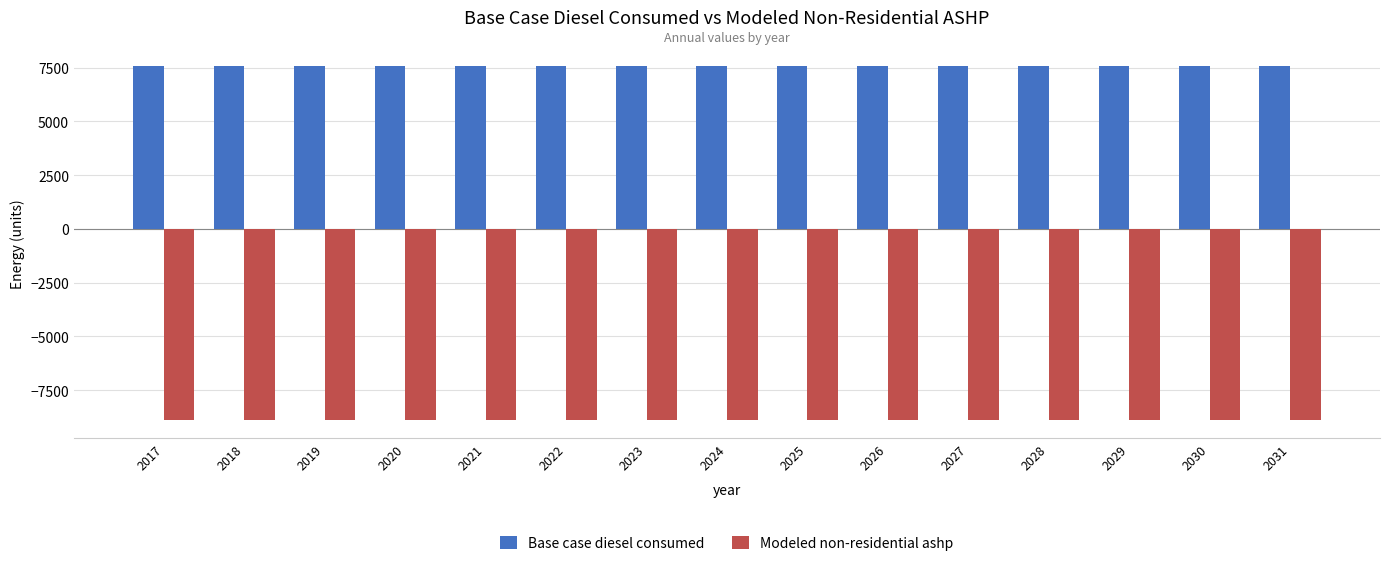

What is the sum of all Modeled non-residential ashp values?

-133512.2